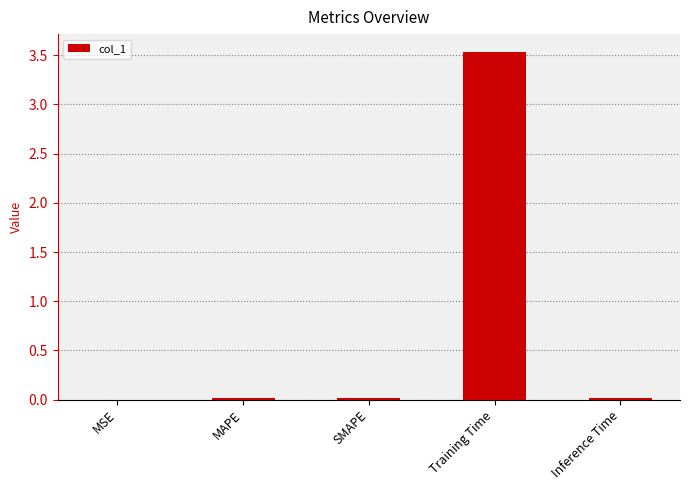

Which has a higher value, Training Time or SMAPE?

Training Time